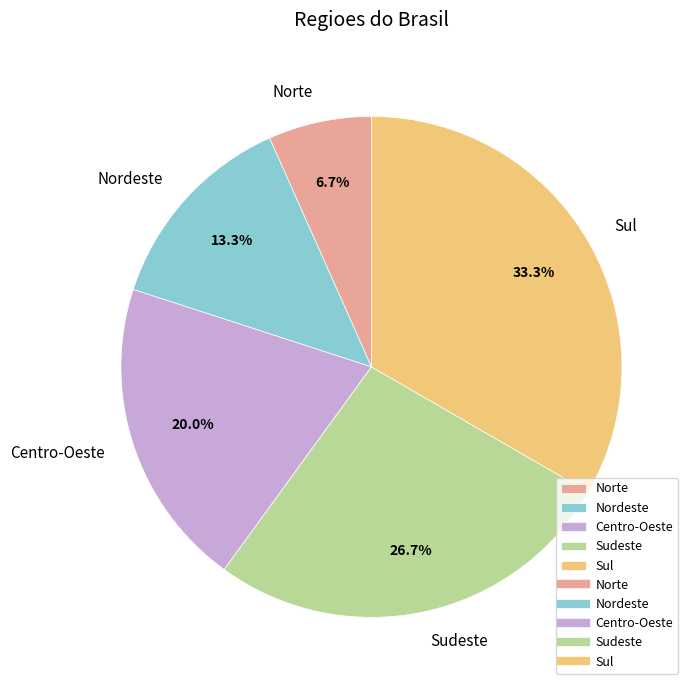

True or false: Sul accounts for 40% of the total.

False